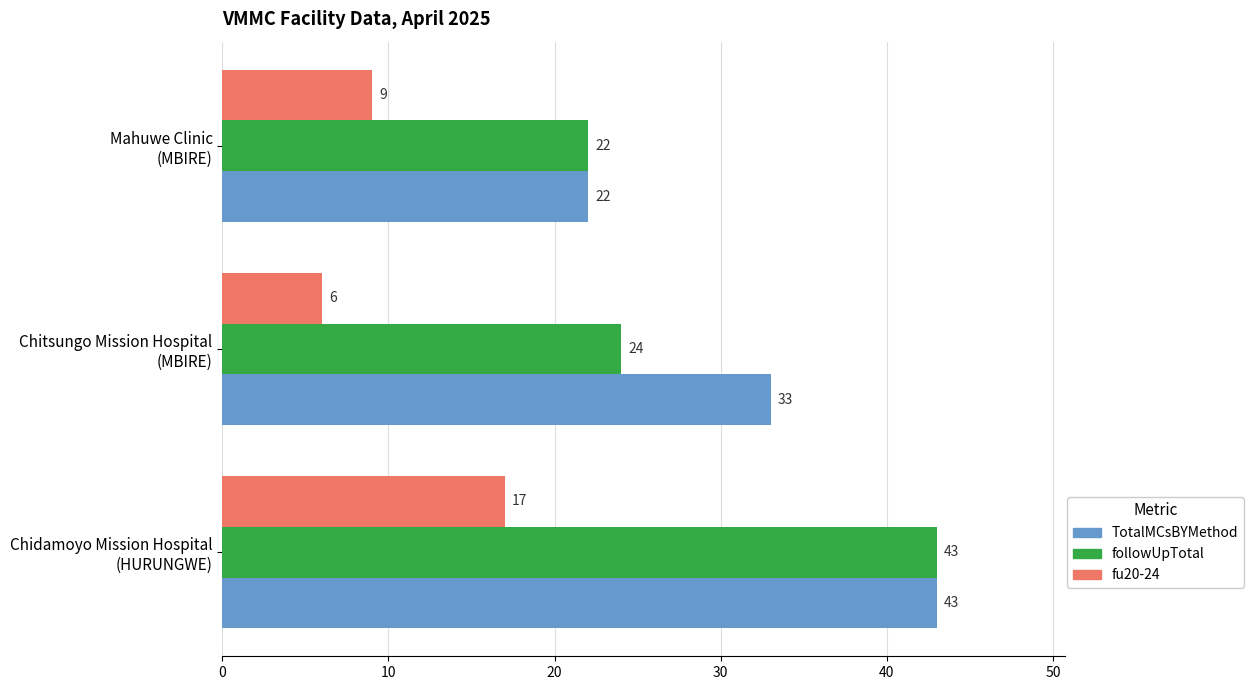

What is the difference between the maximum and minimum values in the fu20-24 series?

11